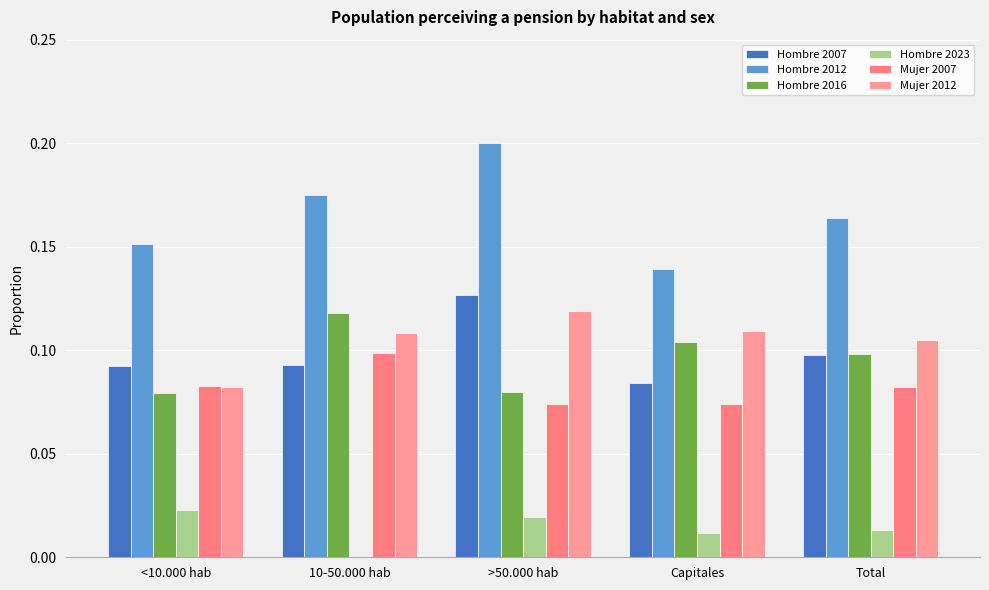

Which has a higher value, >50.000 hab or <10.000 hab?

>50.000 hab